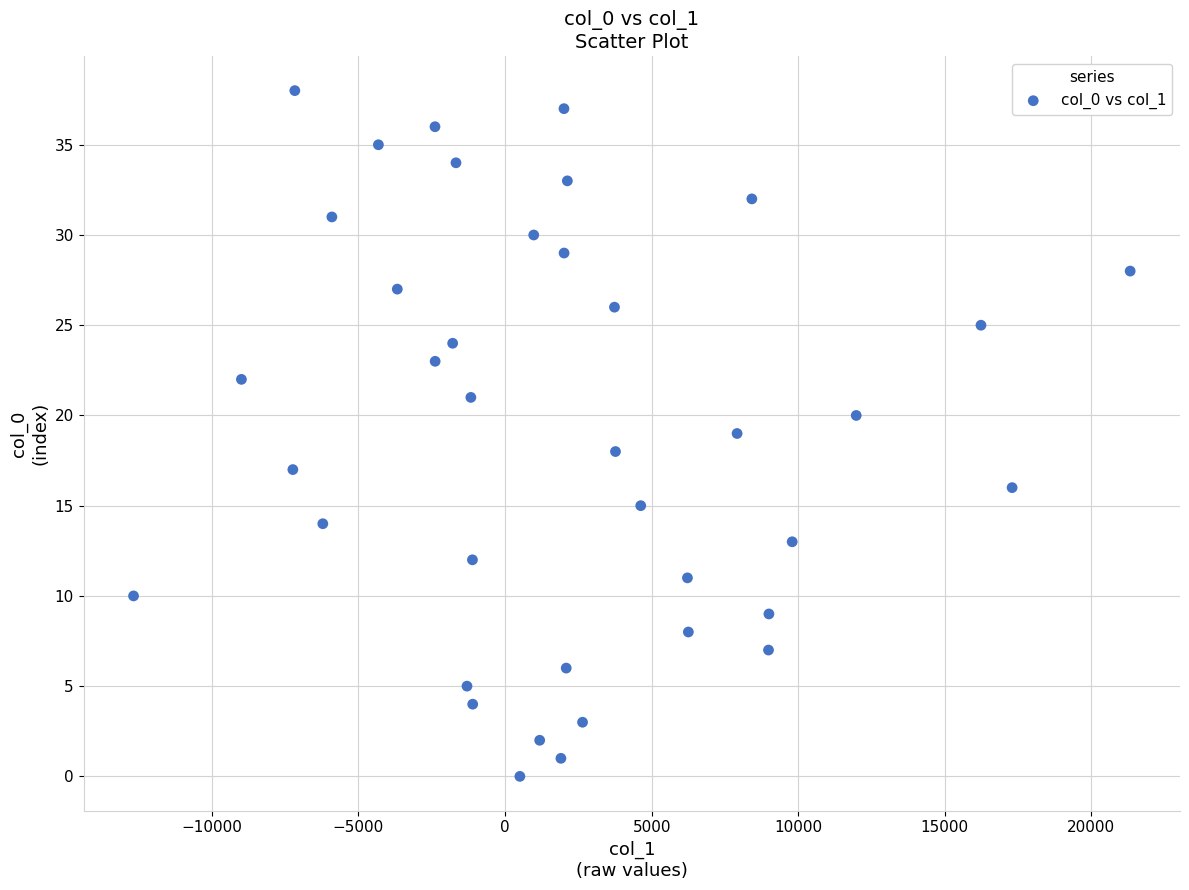

What is the range of Y values (max minus min)?

38